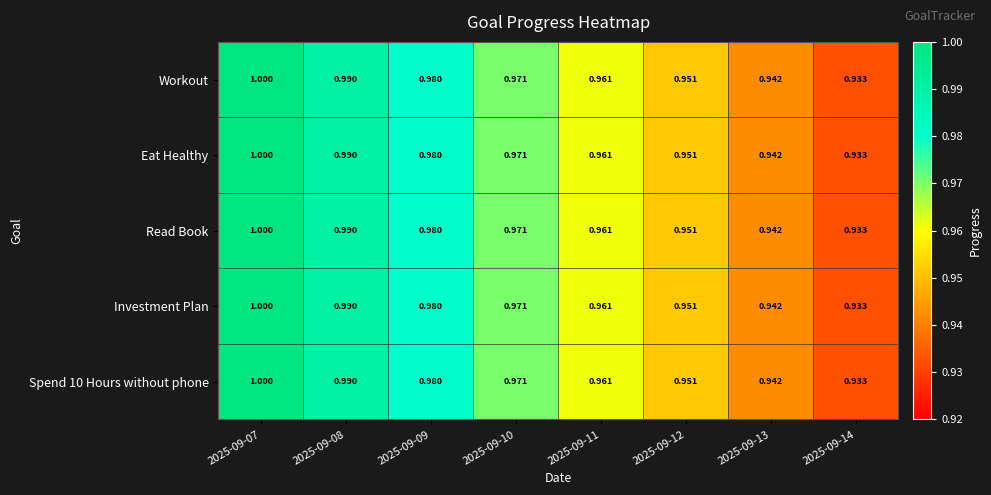

Reading right to left, what are all the values shown in this chart?

Workout: 2025-09-14=0.9	2025-09-13=0.9	2025-09-12=1.0	2025-09-11=1.0	2025-09-10=1.0	2025-09-09=1.0	2025-09-08=1.0	2025-09-07=1.0
Eat Healthy: 2025-09-14=0.9	2025-09-13=0.9	2025-09-12=1.0	2025-09-11=1.0	2025-09-10=1.0	2025-09-09=1.0	2025-09-08=1.0	2025-09-07=1.0
Read Book: 2025-09-14=0.9	2025-09-13=0.9	2025-09-12=1.0	2025-09-11=1.0	2025-09-10=1.0	2025-09-09=1.0	2025-09-08=1.0	2025-09-07=1.0
Investment Plan: 2025-09-14=0.9	2025-09-13=0.9	2025-09-12=1.0	2025-09-11=1.0	2025-09-10=1.0	2025-09-09=1.0	2025-09-08=1.0	2025-09-07=1.0
Spend 10 Hours without phone: 2025-09-14=0.9	2025-09-13=0.9	2025-09-12=1.0	2025-09-11=1.0	2025-09-10=1.0	2025-09-09=1.0	2025-09-08=1.0	2025-09-07=1.0